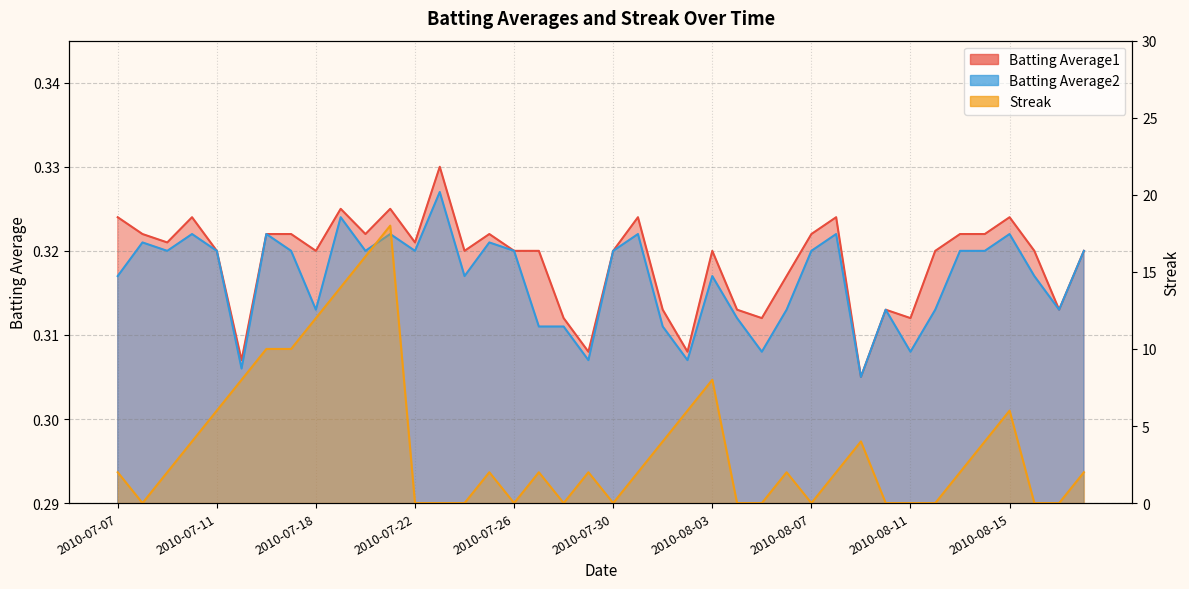

True or false: Batting Average2 and Batting Average1 intersect in this chart.

False